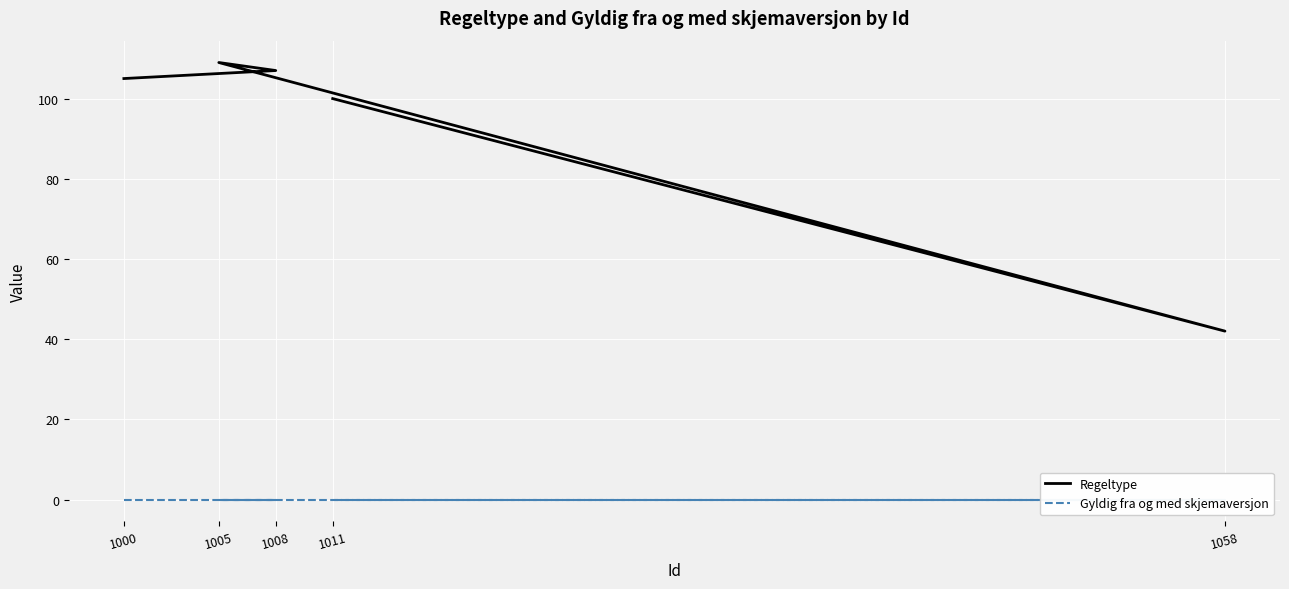

Rank the series by their maximum value, from lowest to highest.

Gyldig fra og med skjemaversjon, Regeltype